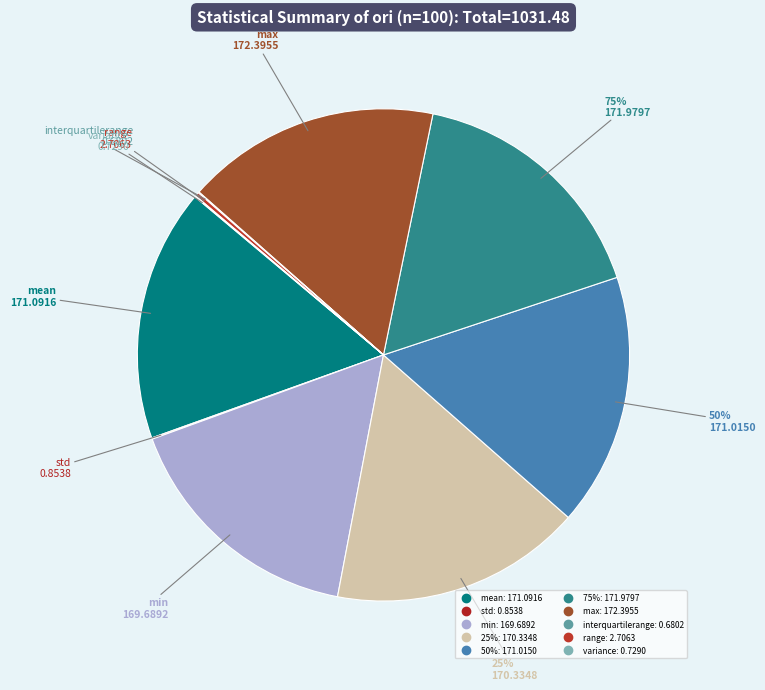

Count the number of slices in the pie.

10